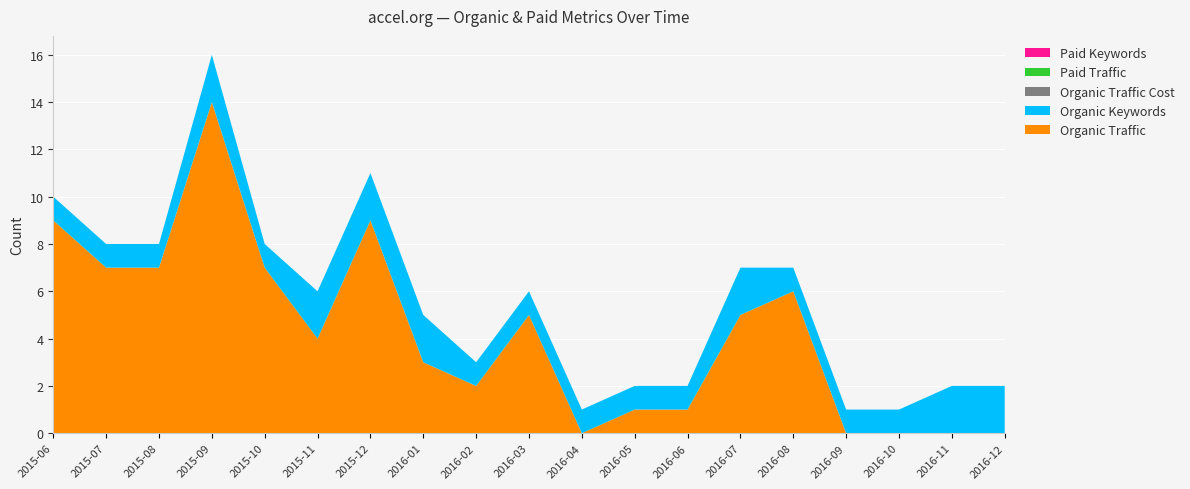

Reading right to left, extract all data points from this chart.

Organic Traffic: 0	0	0	0	6	5	1	1	0	5	2	3	9	4	7	14	7	7	9
Organic Keywords: 2	2	1	1	1	2	1	1	1	1	1	2	2	2	1	2	1	1	1
Organic Traffic Cost: 0	0	0	0	0	0	0	0	0	0	0	0	0	0	0	0	0	0	0
Paid Traffic: 0	0	0	0	0	0	0	0	0	0	0	0	0	0	0	0	0	0	0
Paid Keywords: 0	0	0	0	0	0	0	0	0	0	0	0	0	0	0	0	0	0	0